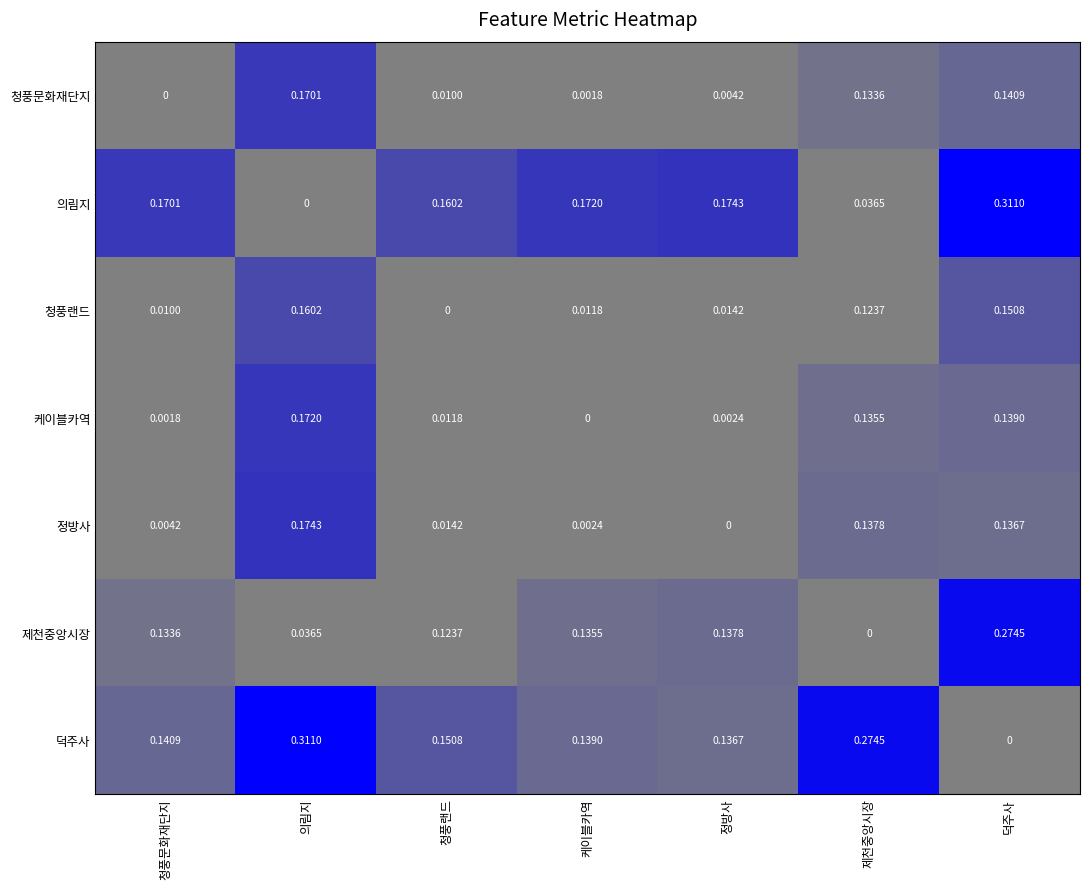

At which category is the sum across all series the highest?

덕주사